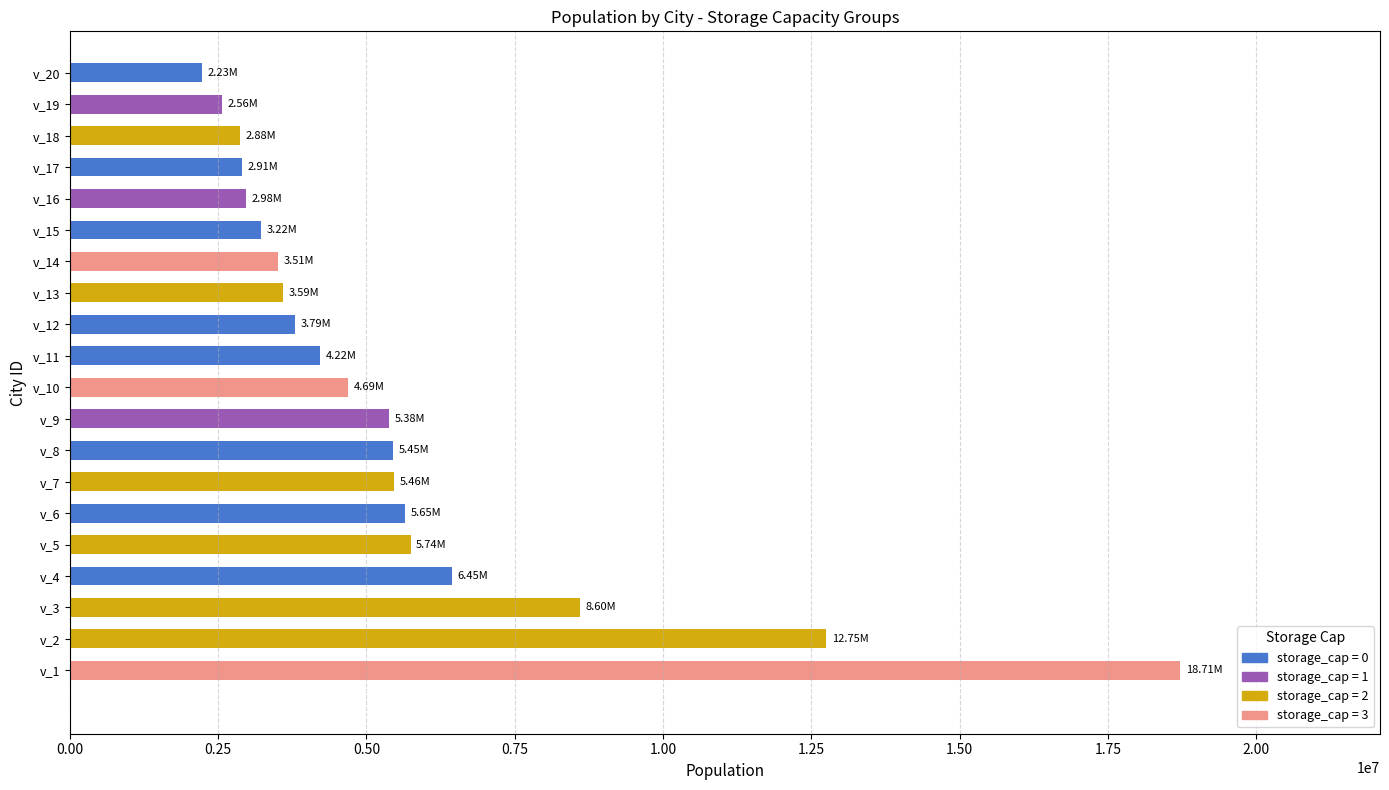

What is the sum of all values?

110768127